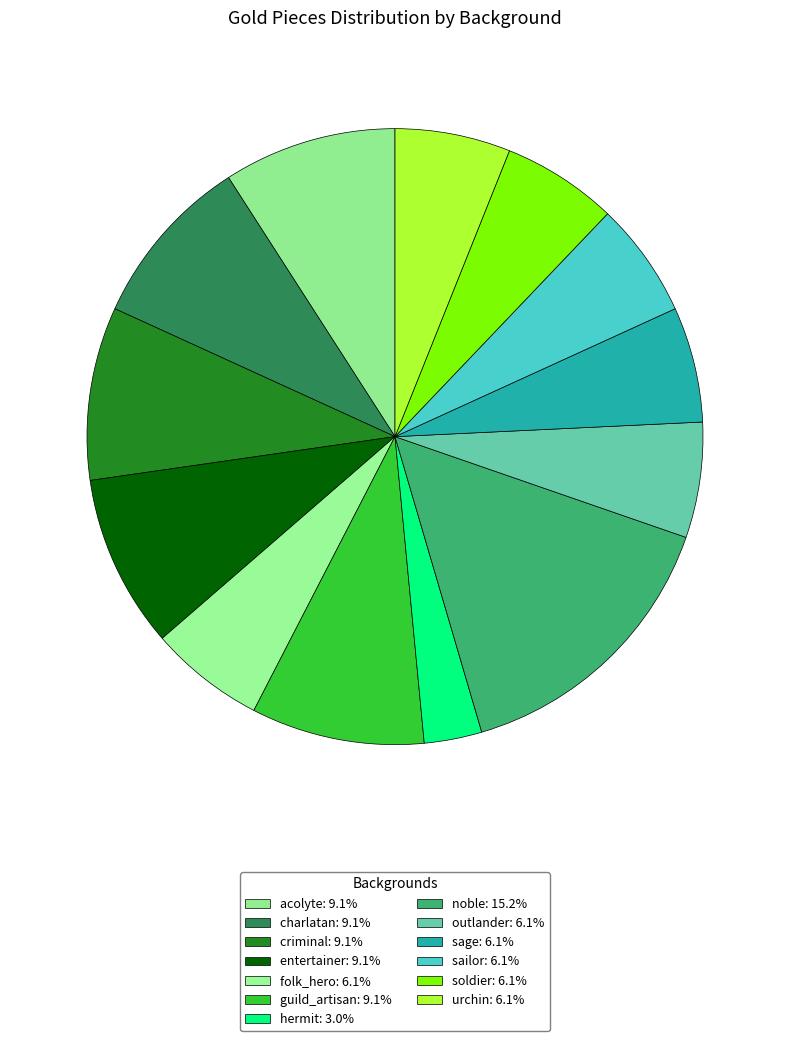

How many slices are in this pie chart?

13